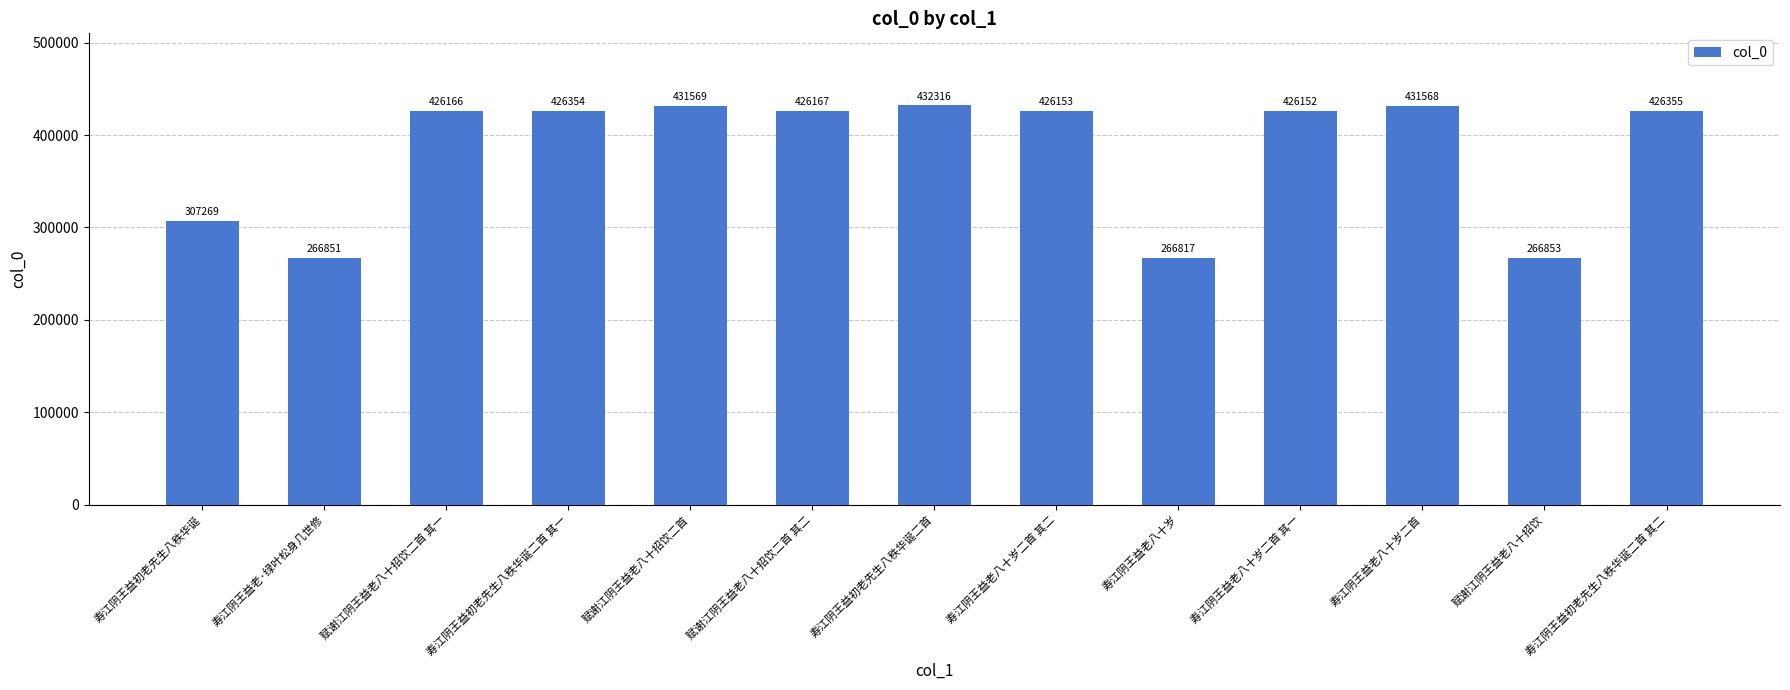

Reading right to left, transcribe all the data shown in this chart.

寿江阴王益初老先生八秩华诞二首 其二=426355	赋谢江阴王益老八十招饮=266853	寿江阴王益老八十岁二首=431568	寿江阴王益老八十岁二首 其一=426152	寿江阴王益老八十岁=266817	寿江阴王益老八十岁二首 其二=426153	寿江阴王益初老先生八秩华诞二首=432316	赋谢江阴王益老八十招饮二首 其二=426167	赋谢江阴王益老八十招饮二首=431569	寿江阴王益初老先生八秩华诞二首 其一=426354	赋谢江阴王益老八十招饮二首 其一=426166	寿江阴王益老·绿叶松身几世修=266851	寿江阴王益初老先生八秩华诞=307269